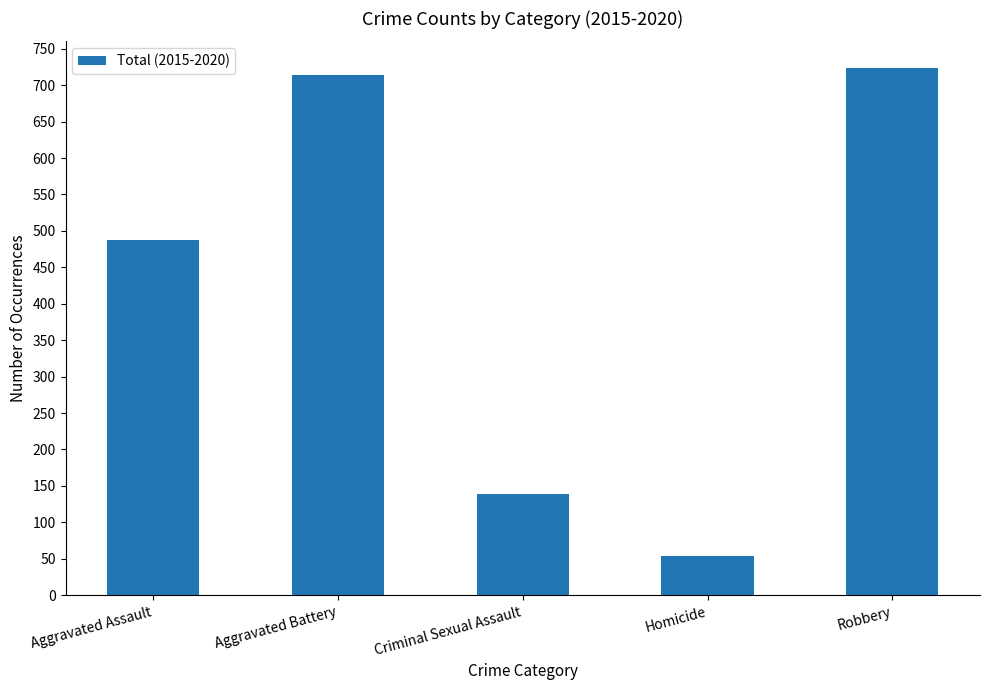

Count the number of data series in this chart.

1